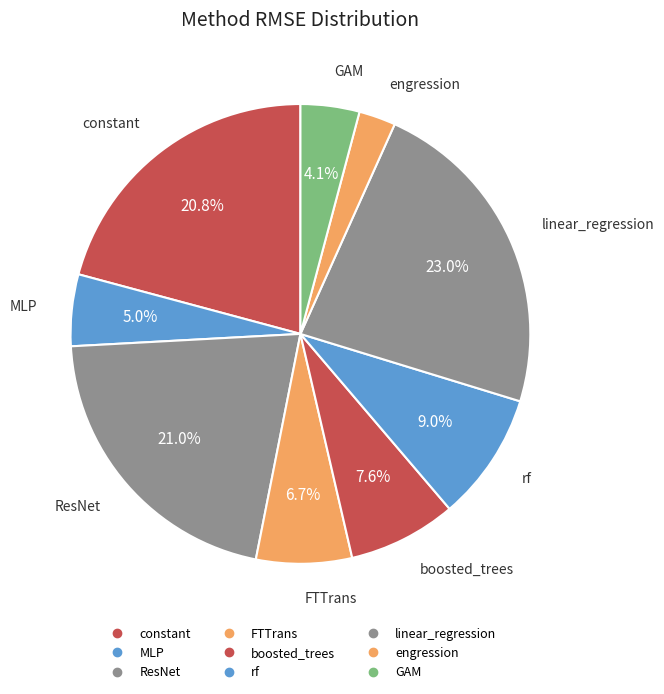

How many slices are in this pie chart?

9